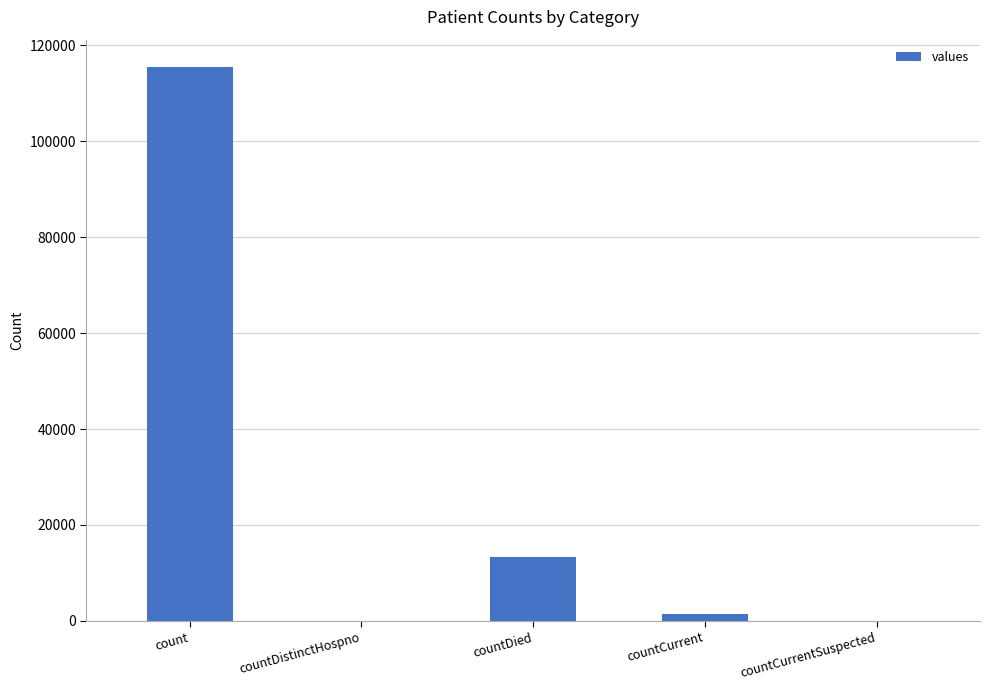

Which label corresponds to the largest value in the chart?

count